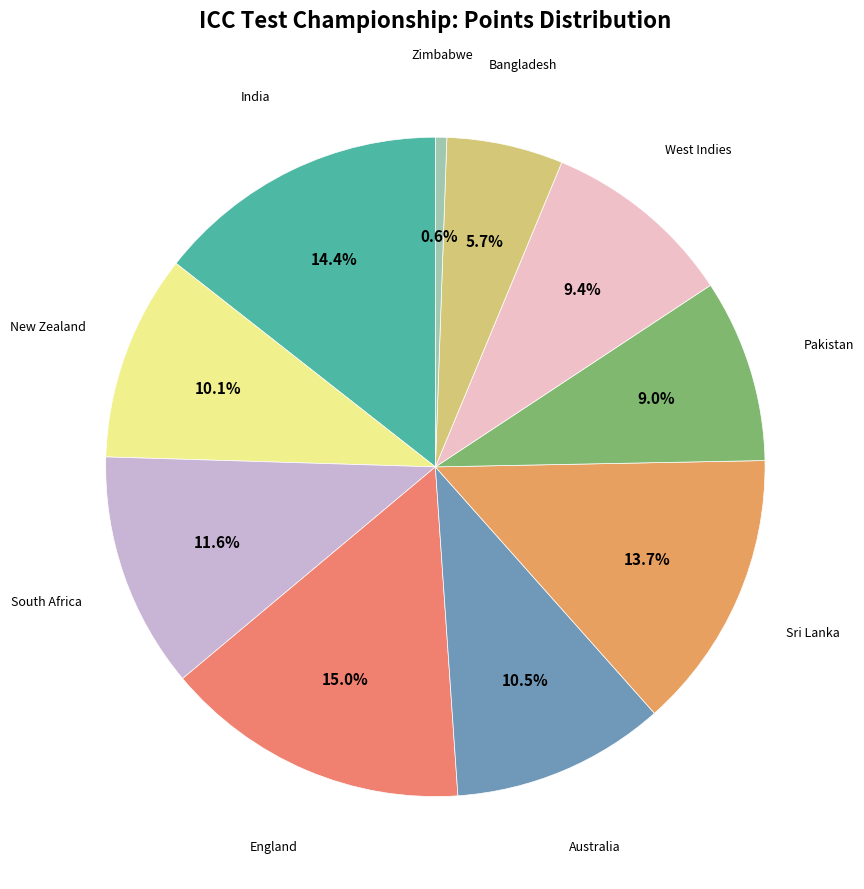

How many segments does this pie chart have?

10